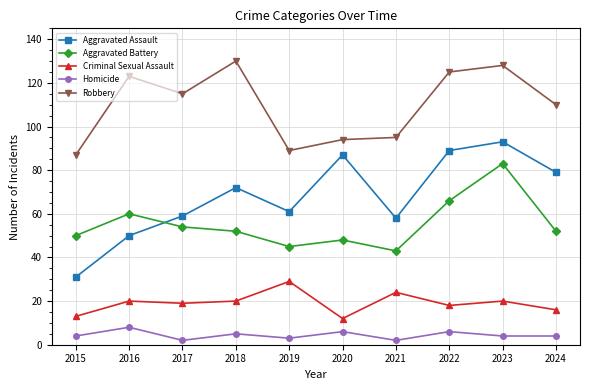

What is the value of the Criminal Sexual Assault point at the 6th from the left?

12